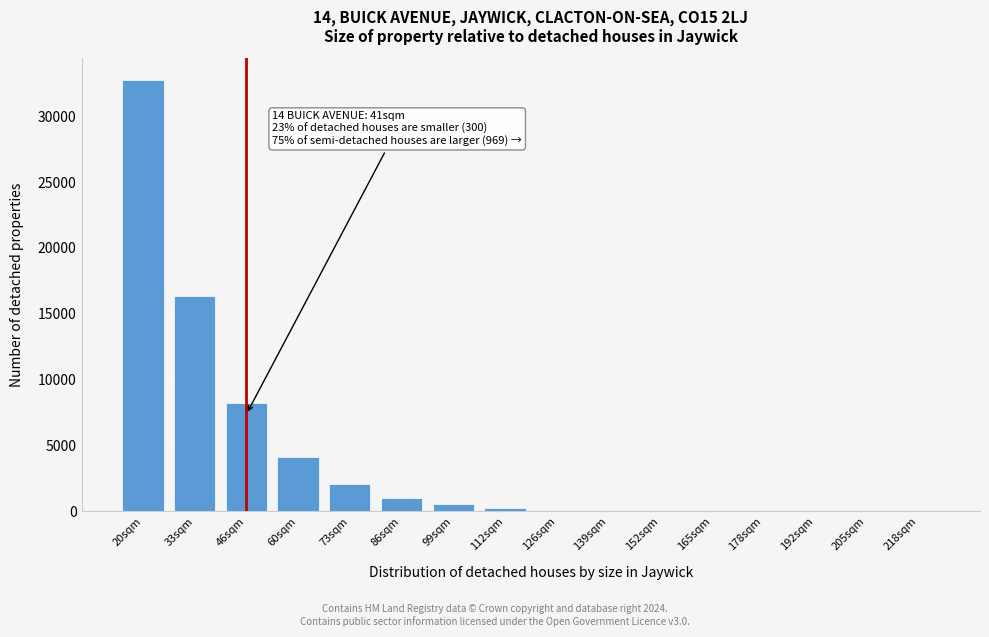

What is the sum of all values?

65535